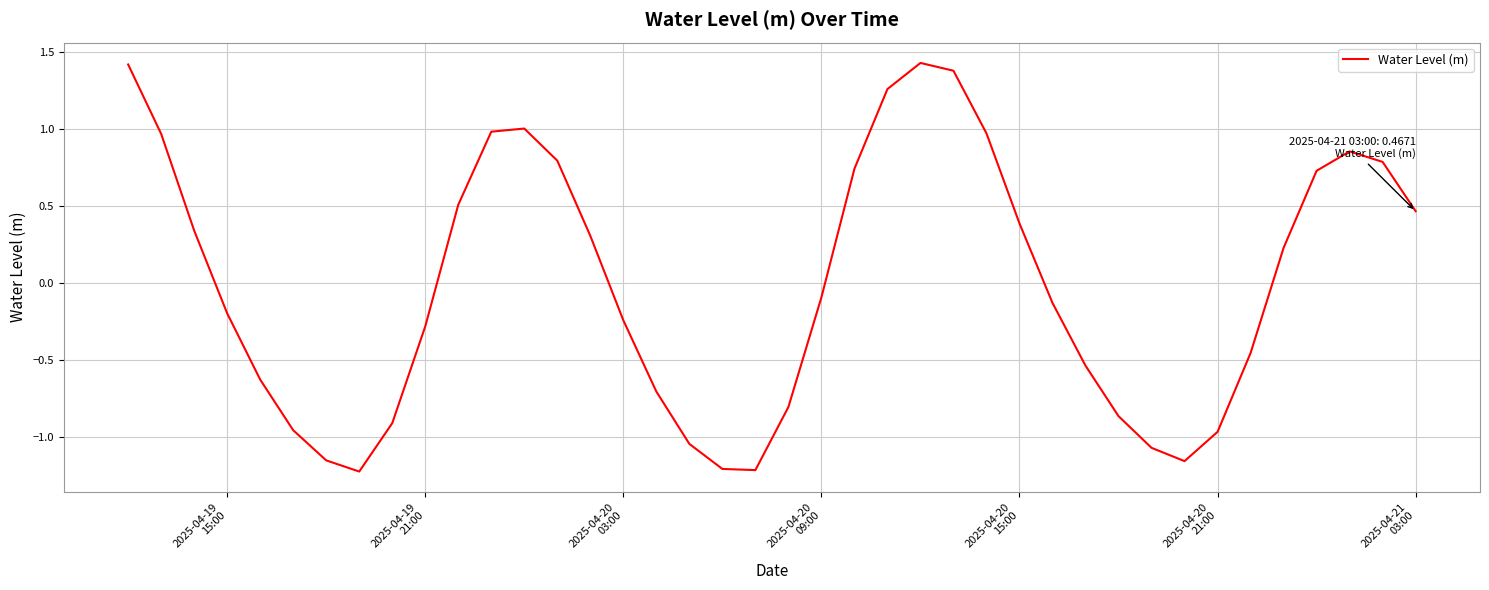

What is the difference between the maximum and minimum values?

2.7